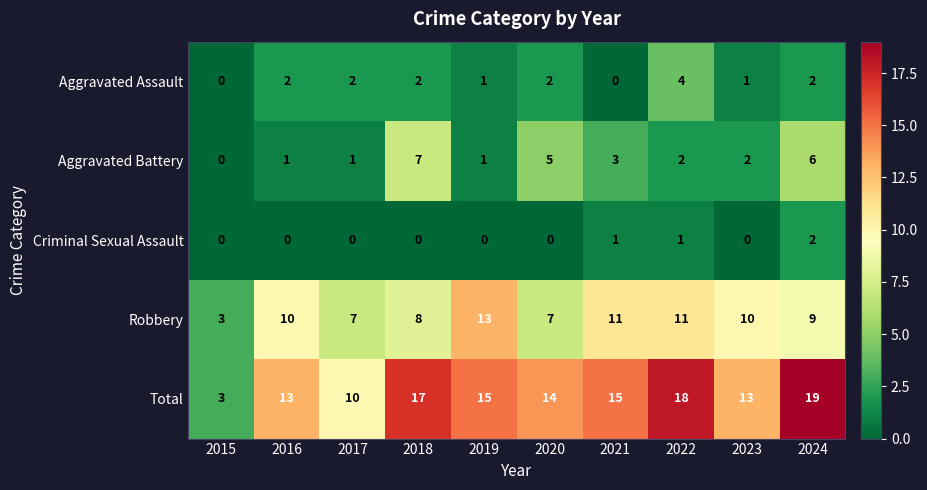

Which series has the widest spread of values?

Total